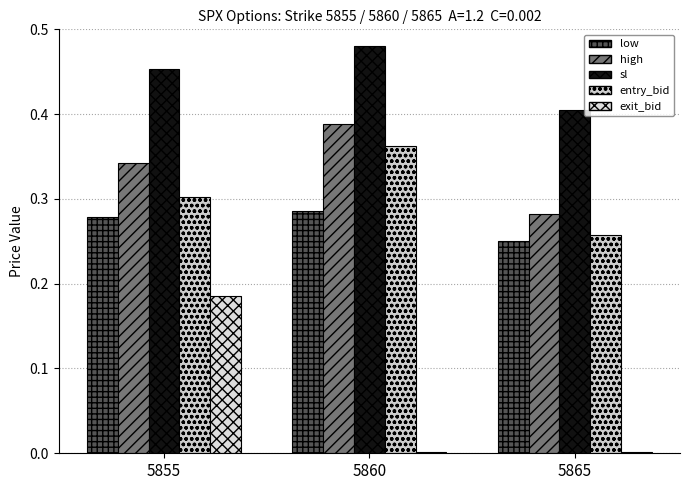

How many distinct data groups are displayed?

5